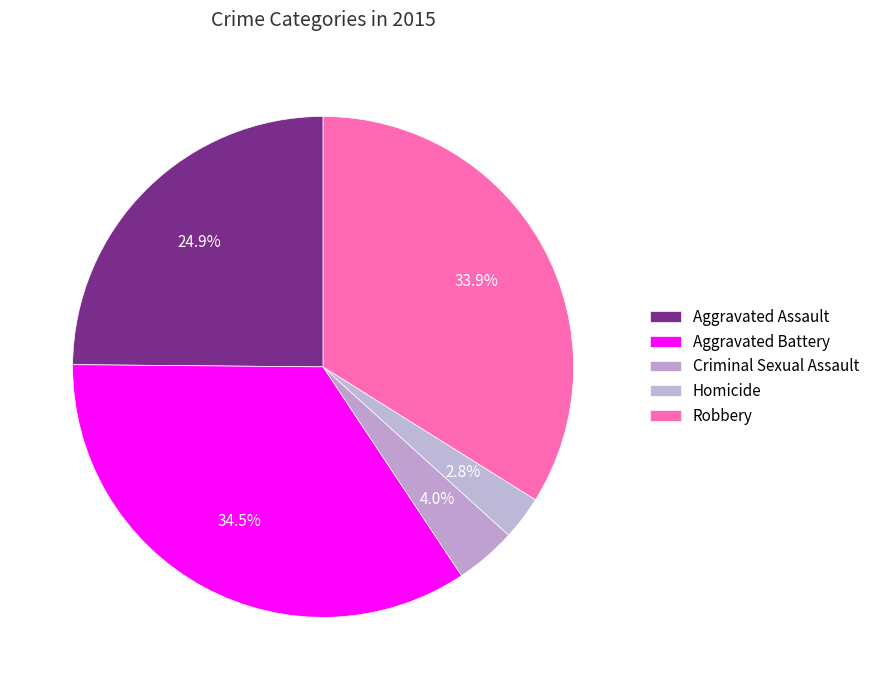

To the nearest percent, what is the difference between the largest and smallest slice percentages?

32%